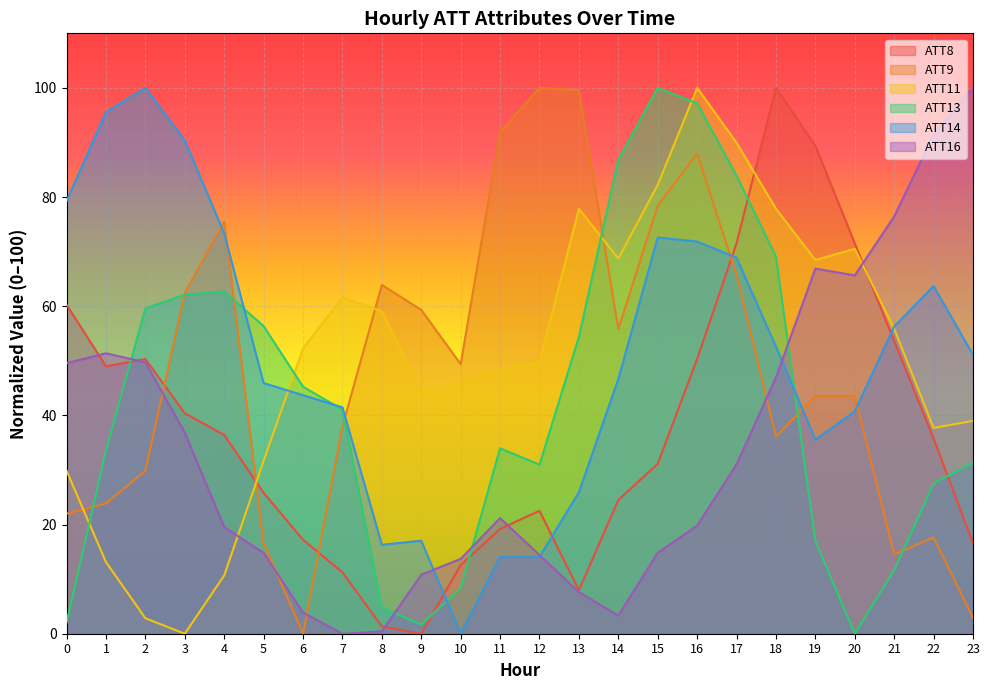

Which series has the widest spread of values?

ATT8